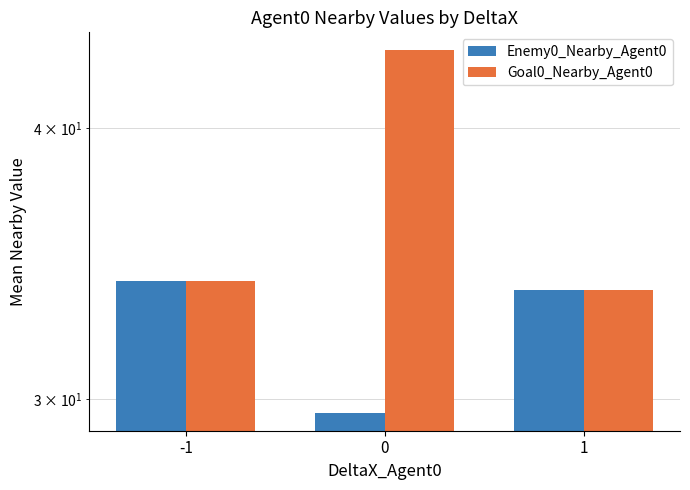

Which series has the largest total across all categories?

Goal0_Nearby_Agent0